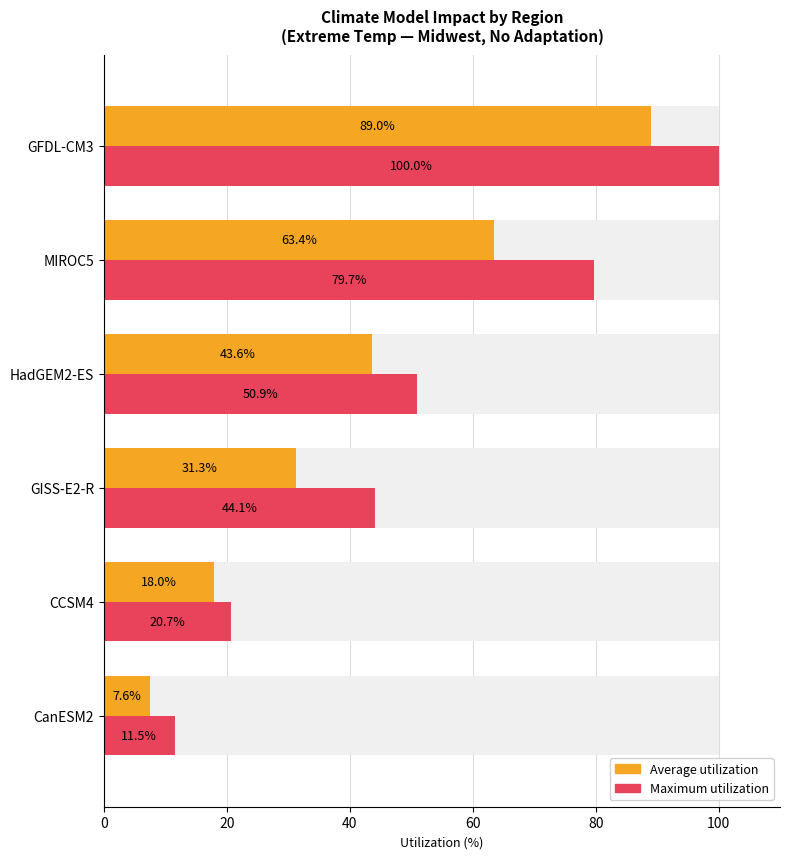

Reading left to right, list all the values displayed in this chart.

Average utilization: 7.6	18.0	31.3	43.6	63.4	89.0
Maximum utilization: 11.5	20.7	44.1	50.9	79.7	100.0